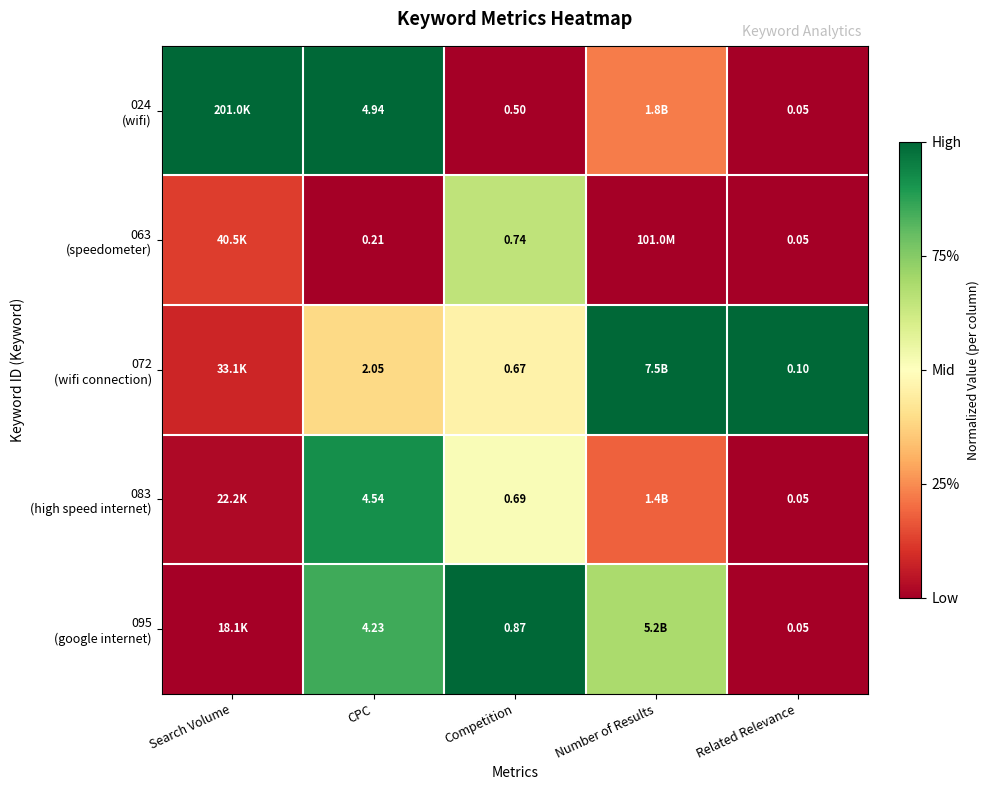

The value of 072 (wifi connection) at Competition is 0.3. True or false?

False